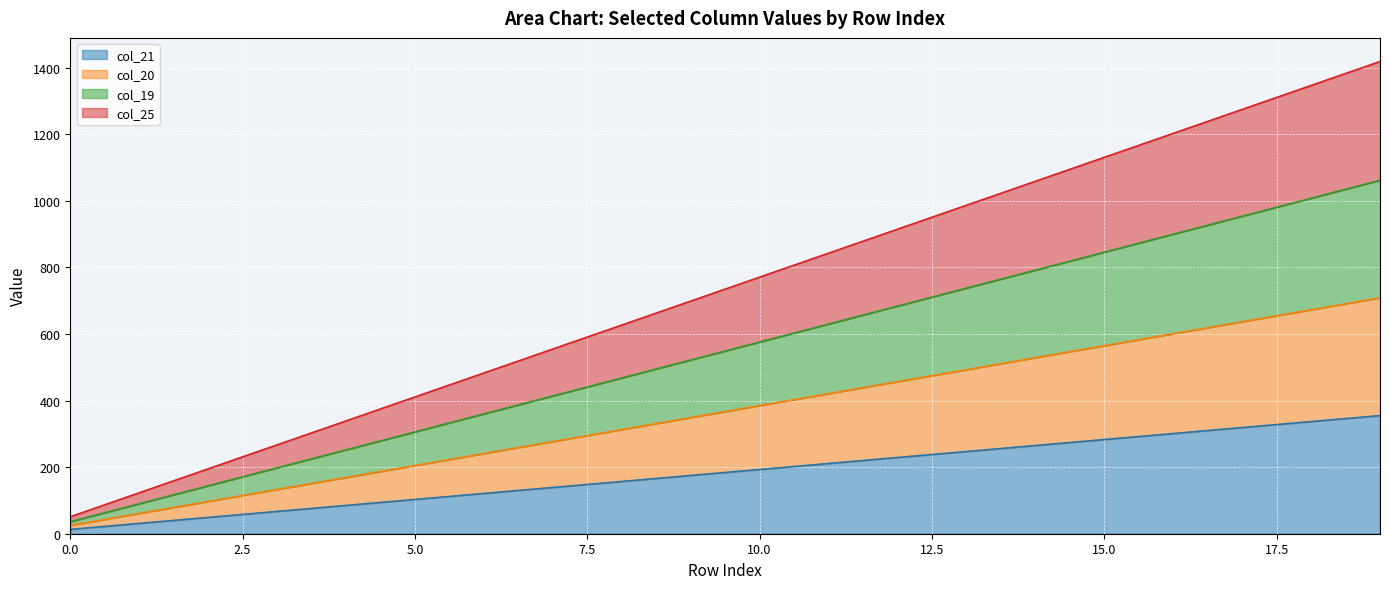

Which series has the largest range (max minus min)?

col_25